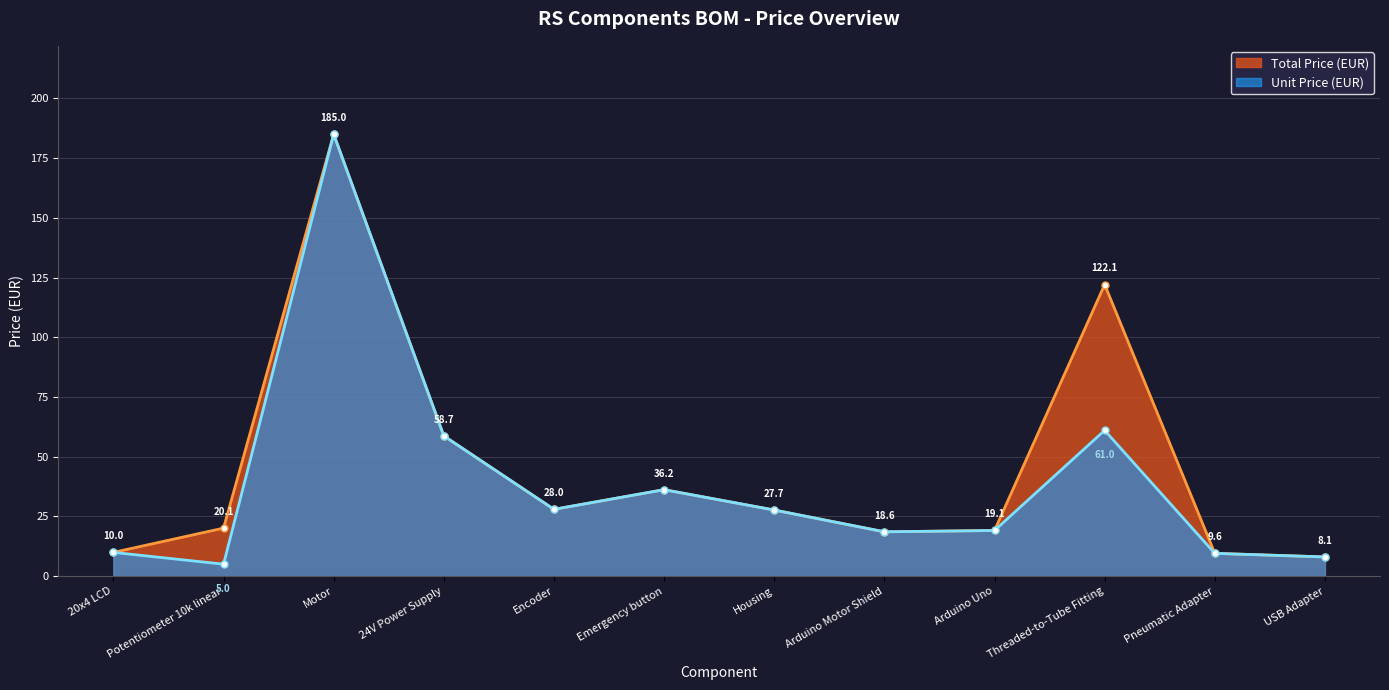

In Unit Price (EUR), how many points are lower than both neighbors (excluding endpoints)?

3